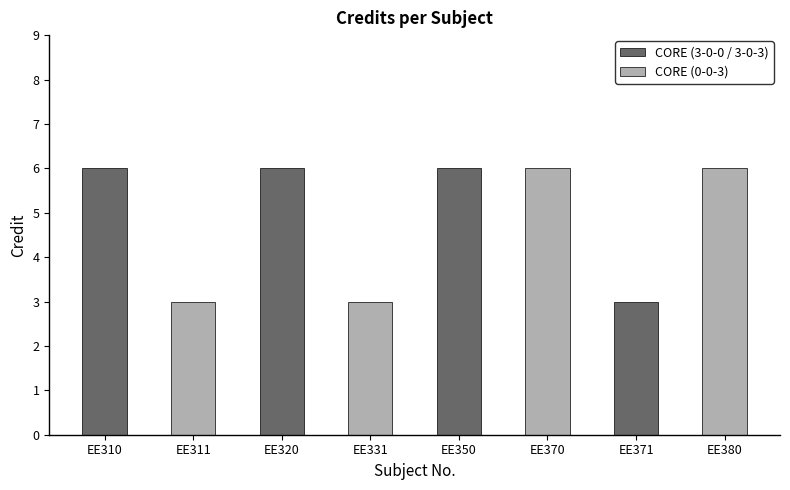

What is the greatest value displayed?

6